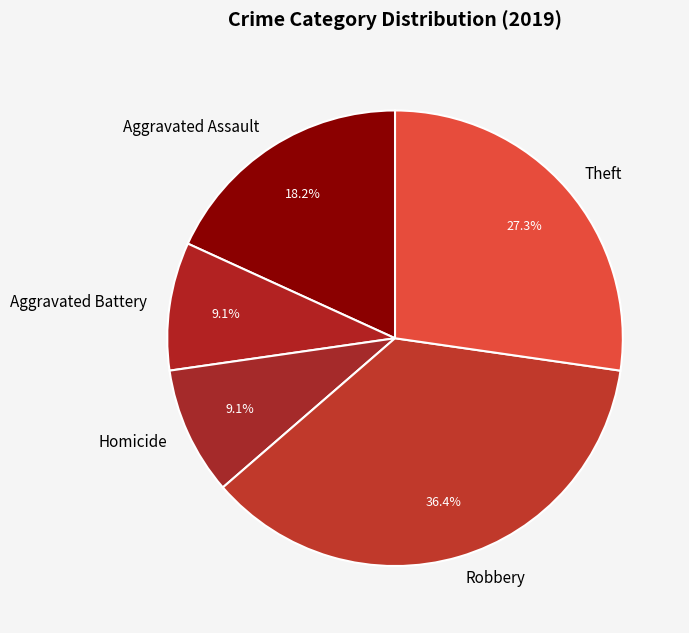

Is there a majority slice in this chart?

No